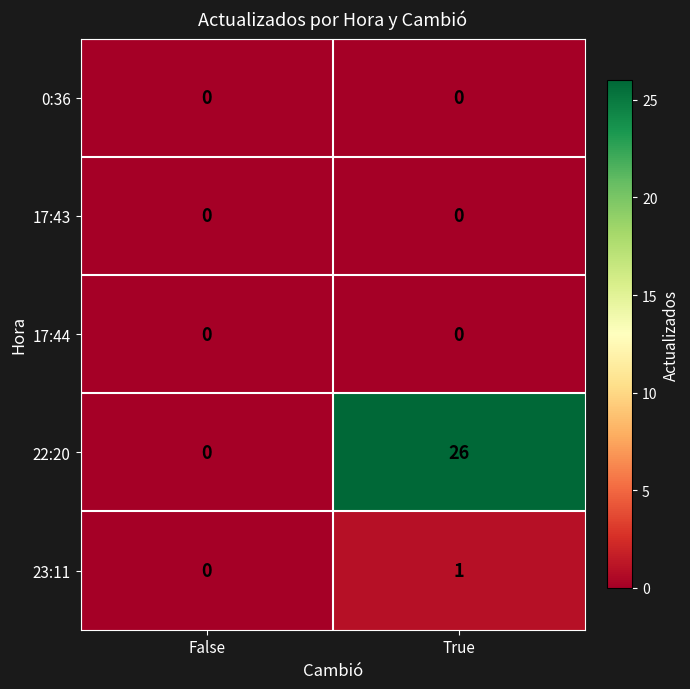

Is the value of 23:11 at True greater than the value of 0:36 at False?

Yes